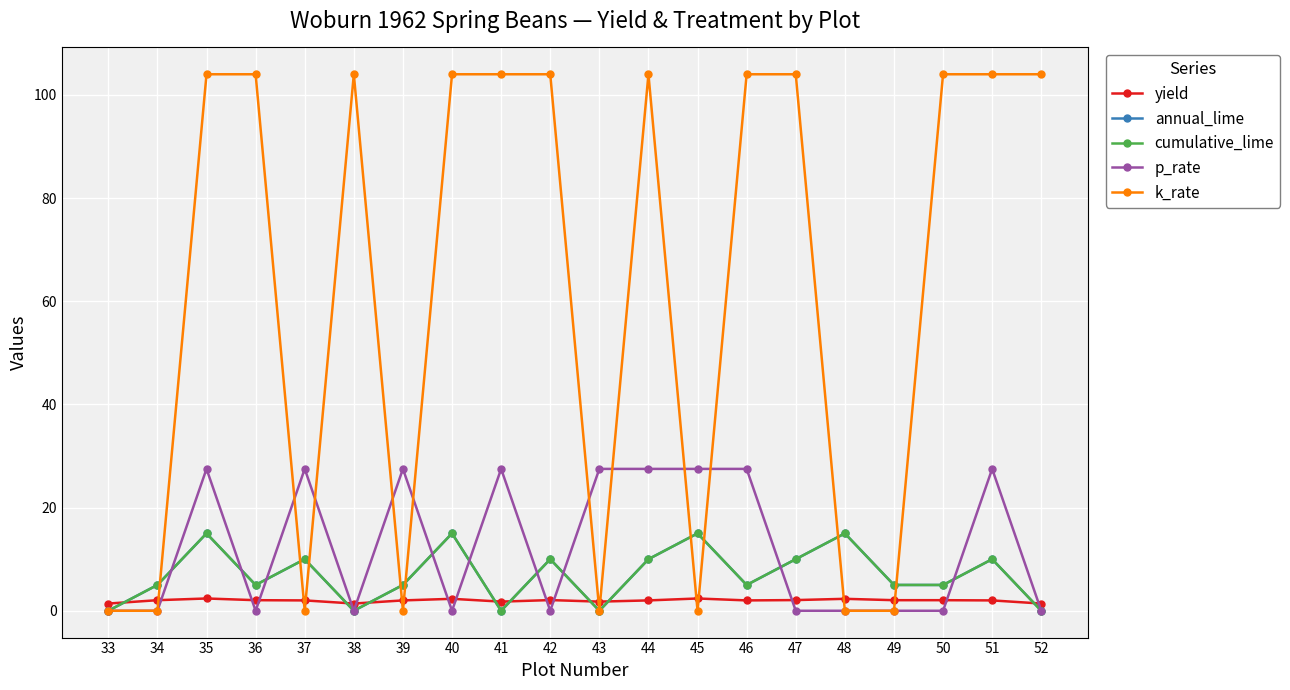

How many interior local valleys does the yield series have?

4